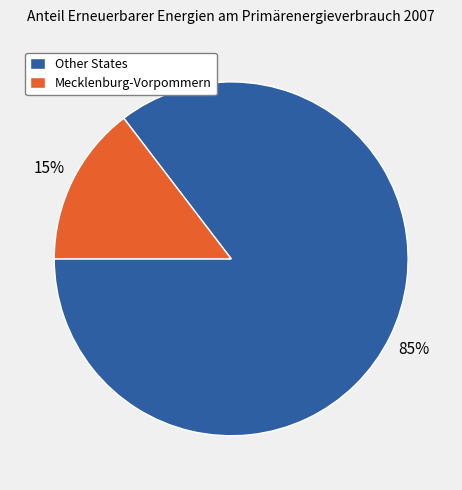

Count the number of slices in the pie.

2